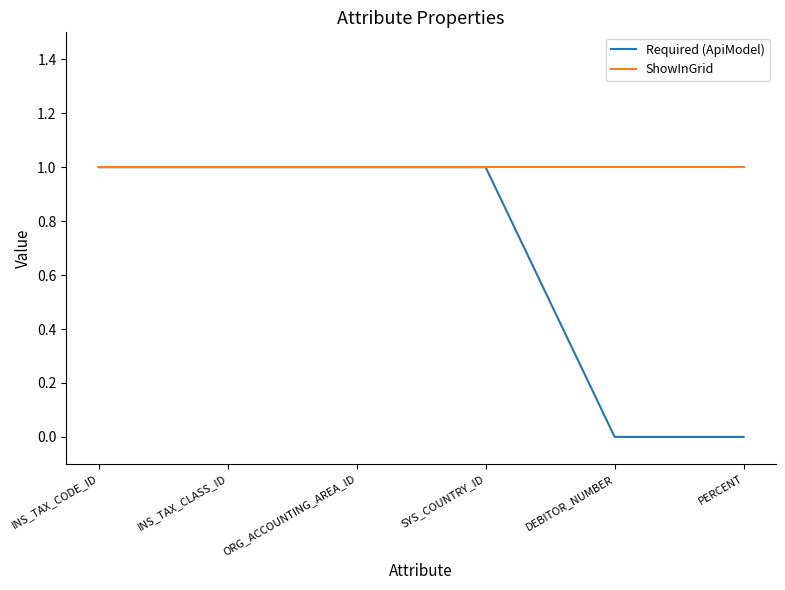

What is the highest value of the ShowInGrid series?

1